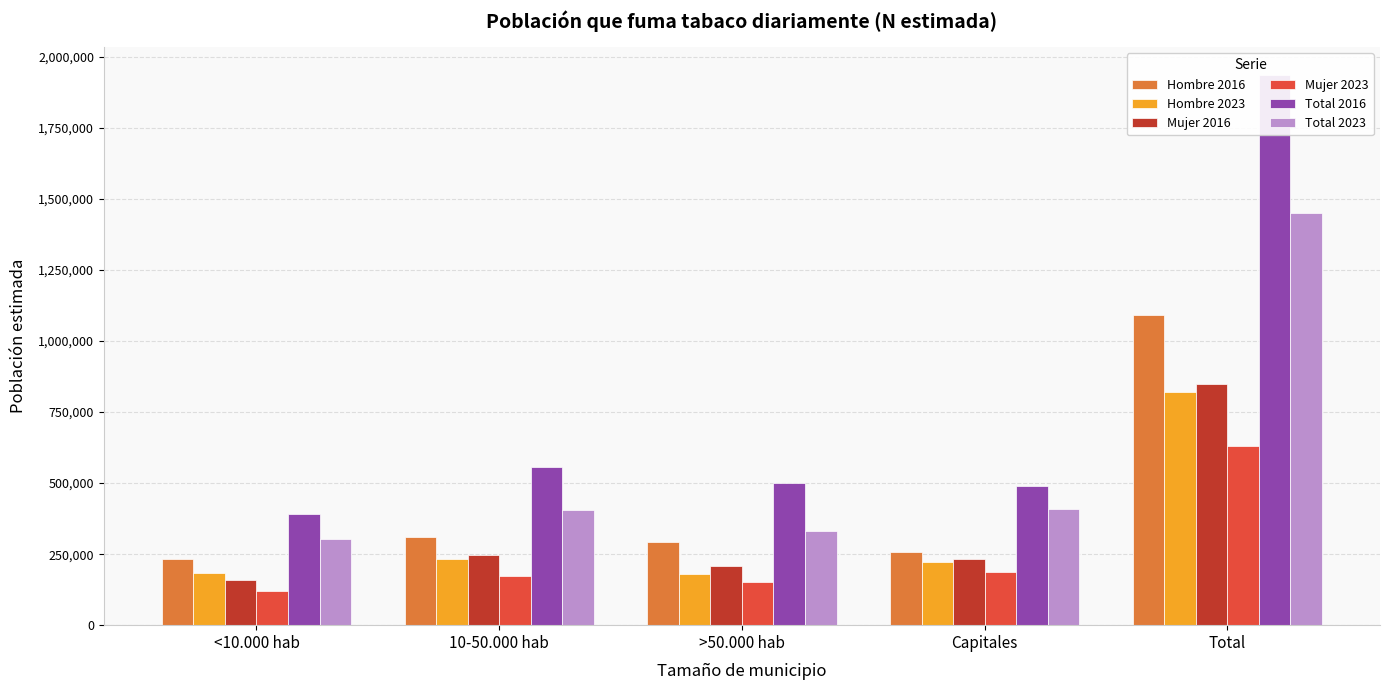

What is the label of the 1st bar from the left?

<10.000 hab